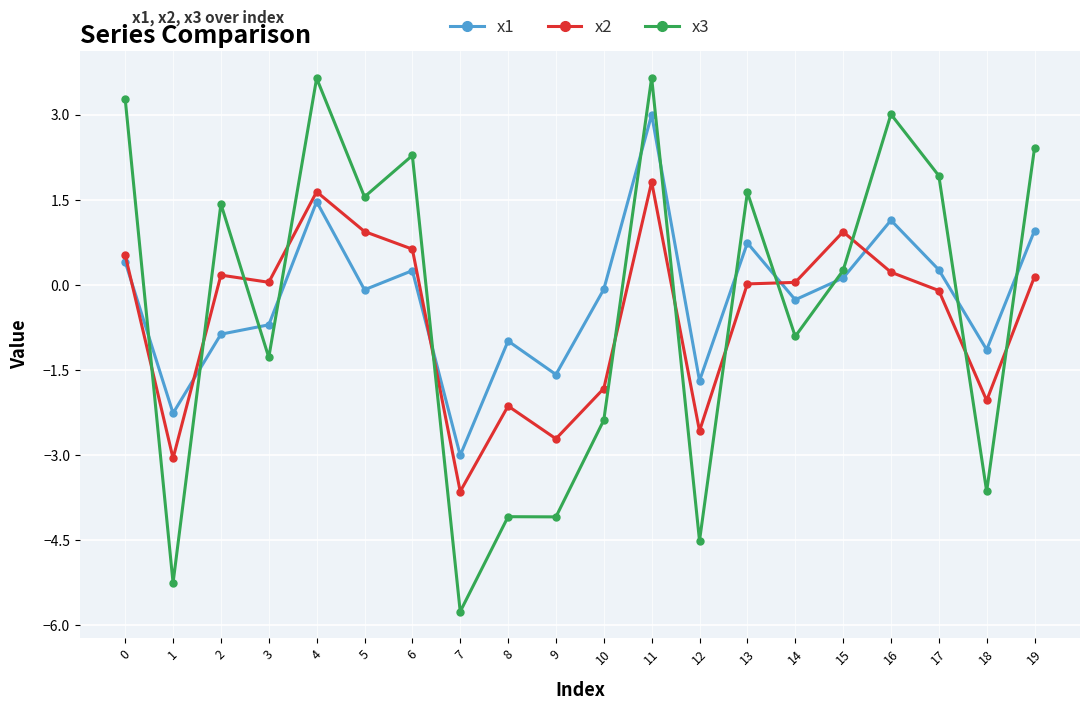

At how many categories does at least one series exceed -4?

20